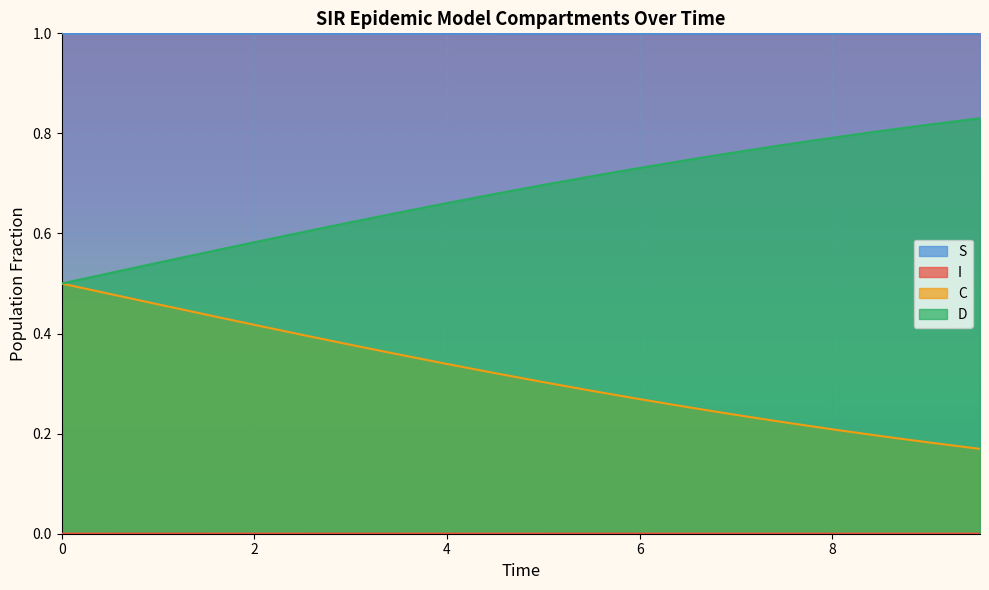

What is the greatest value displayed?

1.0